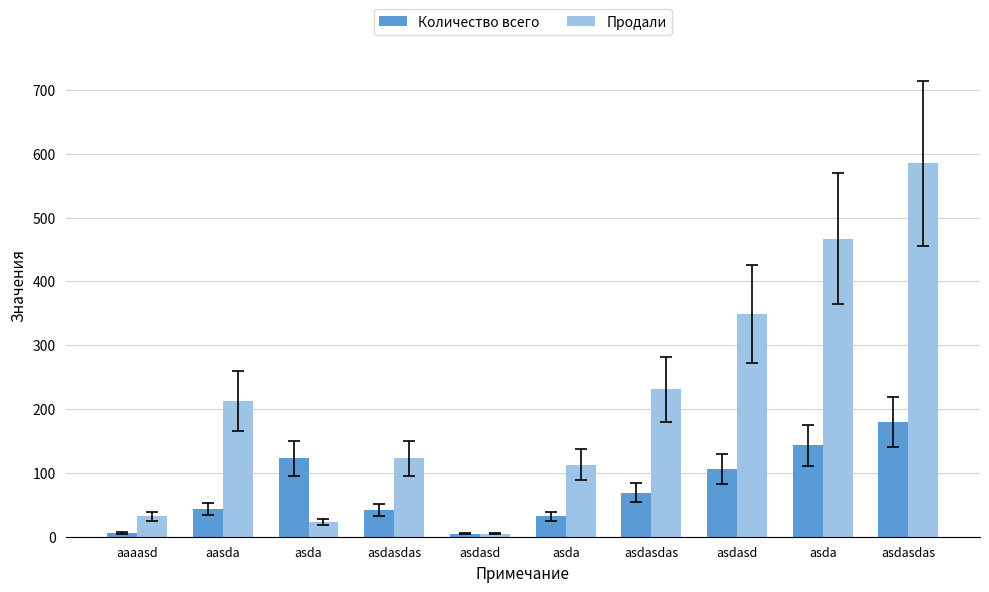

What are all the series names shown in the legend?

Количество всего, Продали